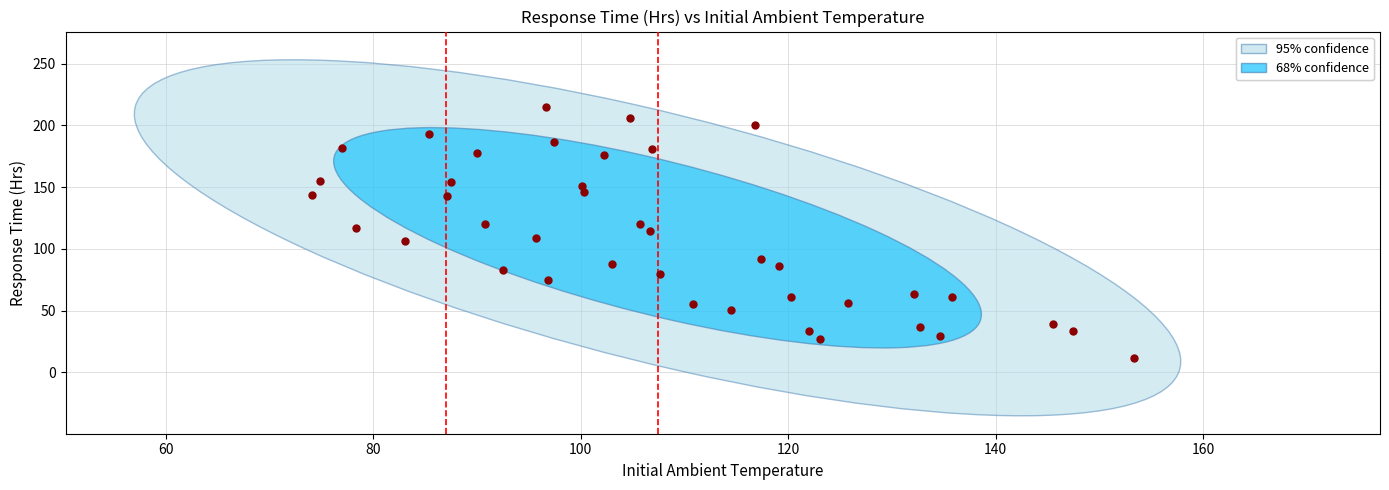

What is the range of Y values (max minus min)?

203.7